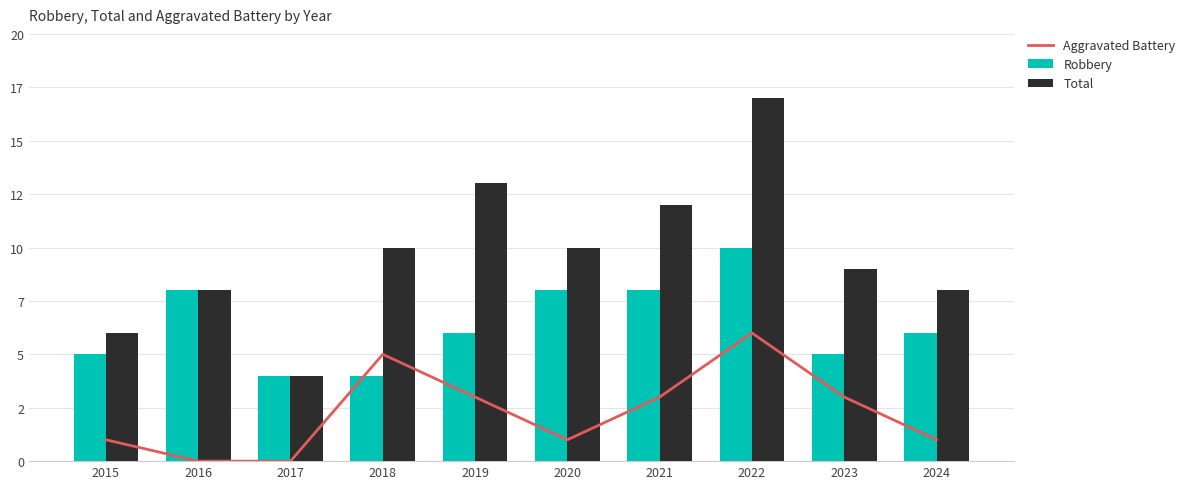

Reading left to right, what are all the values shown in this chart?

Aggravated Battery: 1	0	0	5	3	1	3	6	3	1
Robbery: 5	8	4	4	6	8	8	10	5	6
Total: 6	8	4	10	13	10	12	17	9	8